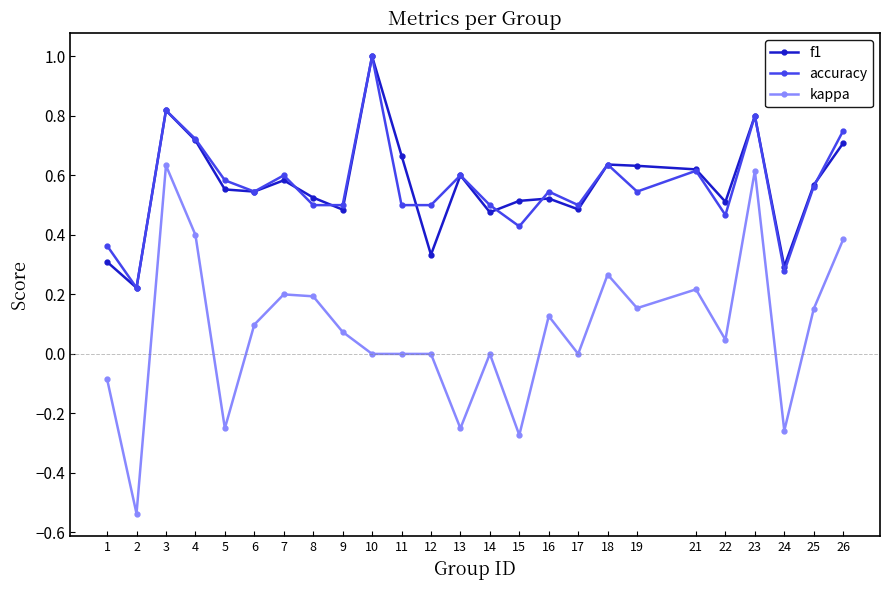

At which category does f1 reach its first local valley?

2